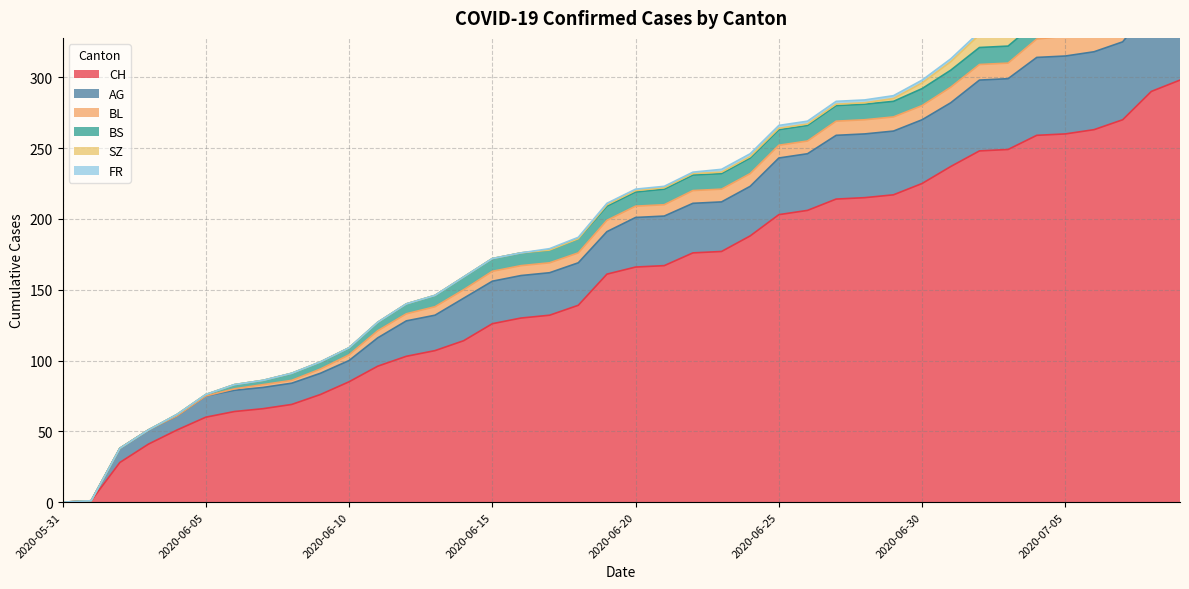

Reading left to right, list all the values displayed in this chart.

CH: 2020-05-31=0	2020-06-01=1	2020-06-02=28	2020-06-03=41	2020-06-04=51	2020-06-05=60	2020-06-06=64	2020-06-07=66	2020-06-08=69	2020-06-09=76	2020-06-10=85	2020-06-11=96	2020-06-12=103	2020-06-13=107	2020-06-14=114	2020-06-15=126	2020-06-16=130	2020-06-17=132	2020-06-18=139	2020-06-19=161	2020-06-20=166	2020-06-21=167	2020-06-22=176	2020-06-23=177	2020-06-24=188	2020-06-25=203	2020-06-26=206	2020-06-27=214	2020-06-28=215	2020-06-29=217	2020-06-30=225	2020-07-01=237	2020-07-02=248	2020-07-03=249	2020-07-04=259	2020-07-05=260	2020-07-06=263	2020-07-07=270	2020-07-08=290	2020-07-09=298
AG: 2020-05-31=0	2020-06-01=0	2020-06-02=10	2020-06-03=10	2020-06-04=10	2020-06-05=15	2020-06-06=15	2020-06-07=15	2020-06-08=15	2020-06-09=15	2020-06-10=15	2020-06-11=20	2020-06-12=25	2020-06-13=25	2020-06-14=30	2020-06-15=30	2020-06-16=30	2020-06-17=30	2020-06-18=30	2020-06-19=30	2020-06-20=35	2020-06-21=35	2020-06-22=35	2020-06-23=35	2020-06-24=35	2020-06-25=40	2020-06-26=40	2020-06-27=45	2020-06-28=45	2020-06-29=45	2020-06-30=45	2020-07-01=45	2020-07-02=50	2020-07-03=50	2020-07-04=55	2020-07-05=55	2020-07-06=55	2020-07-07=55	2020-07-08=60	2020-07-09=65
BL: 2020-05-31=0	2020-06-01=0	2020-06-02=0	2020-06-03=0	2020-06-04=0	2020-06-05=0	2020-06-06=1	2020-06-07=2	2020-06-08=2	2020-06-09=3	2020-06-10=4	2020-06-11=5	2020-06-12=5	2020-06-13=6	2020-06-14=6	2020-06-15=7	2020-06-16=7	2020-06-17=7	2020-06-18=7	2020-06-19=8	2020-06-20=8	2020-06-21=8	2020-06-22=9	2020-06-23=9	2020-06-24=9	2020-06-25=9	2020-06-26=9	2020-06-27=10	2020-06-28=10	2020-06-29=10	2020-06-30=10	2020-07-01=11	2020-07-02=11	2020-07-03=11	2020-07-04=13	2020-07-05=14	2020-07-06=16	2020-07-07=18	2020-07-08=19	2020-07-09=20
BS: 2020-05-31=0	2020-06-01=0	2020-06-02=0	2020-06-03=0	2020-06-04=1	2020-06-05=1	2020-06-06=3	2020-06-07=3	2020-06-08=5	2020-06-09=5	2020-06-10=5	2020-06-11=6	2020-06-12=7	2020-06-13=8	2020-06-14=9	2020-06-15=9	2020-06-16=9	2020-06-17=9	2020-06-18=10	2020-06-19=10	2020-06-20=10	2020-06-21=11	2020-06-22=11	2020-06-23=11	2020-06-24=11	2020-06-25=11	2020-06-26=11	2020-06-27=11	2020-06-28=11	2020-06-29=11	2020-06-30=12	2020-07-01=12	2020-07-02=12	2020-07-03=12	2020-07-04=12	2020-07-05=12	2020-07-06=12	2020-07-07=12	2020-07-08=12	2020-07-09=12
SZ: 2020-05-31=0	2020-06-01=0	2020-06-02=0	2020-06-03=0	2020-06-04=0	2020-06-05=0	2020-06-06=0	2020-06-07=0	2020-06-08=0	2020-06-09=0	2020-06-10=0	2020-06-11=0	2020-06-12=0	2020-06-13=0	2020-06-14=0	2020-06-15=0	2020-06-16=0	2020-06-17=0	2020-06-18=0	2020-06-19=1	2020-06-20=1	2020-06-21=1	2020-06-22=1	2020-06-23=1	2020-06-24=1	2020-06-25=1	2020-06-26=1	2020-06-27=1	2020-06-28=1	2020-06-29=2	2020-06-30=4	2020-07-01=6	2020-07-02=9	2020-07-03=9	2020-07-04=9	2020-07-05=9	2020-07-06=9	2020-07-07=9	2020-07-08=17	2020-07-09=17
FR: 2020-05-31=0	2020-06-01=0	2020-06-02=0	2020-06-03=0	2020-06-04=0	2020-06-05=0	2020-06-06=0	2020-06-07=0	2020-06-08=0	2020-06-09=0	2020-06-10=0	2020-06-11=0	2020-06-12=0	2020-06-13=0	2020-06-14=0	2020-06-15=0	2020-06-16=0	2020-06-17=1	2020-06-18=1	2020-06-19=1	2020-06-20=1	2020-06-21=1	2020-06-22=1	2020-06-23=2	2020-06-24=2	2020-06-25=2	2020-06-26=2	2020-06-27=2	2020-06-28=2	2020-06-29=2	2020-06-30=2	2020-07-01=2	2020-07-02=2	2020-07-03=2	2020-07-04=2	2020-07-05=2	2020-07-06=2	2020-07-07=2	2020-07-08=2	2020-07-09=2